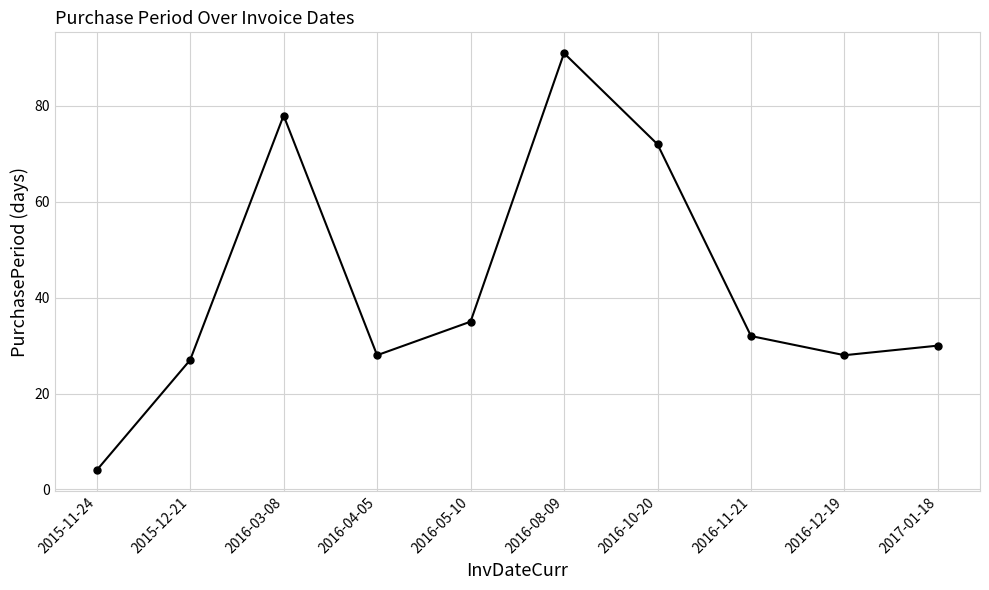

The chart shows a value of 27 at 2015-12-21. True or false?

True